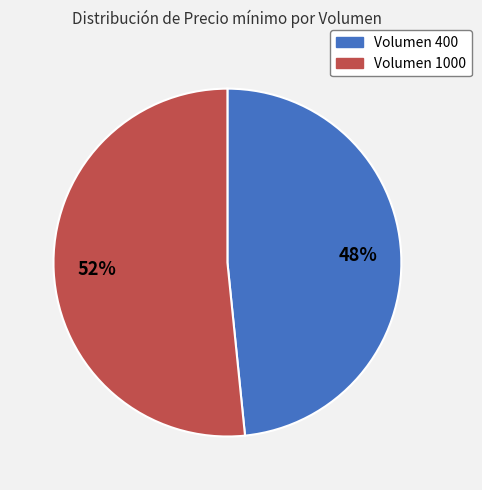

Rank the categories by value from highest to lowest.

Volumen 1000, Volumen 400